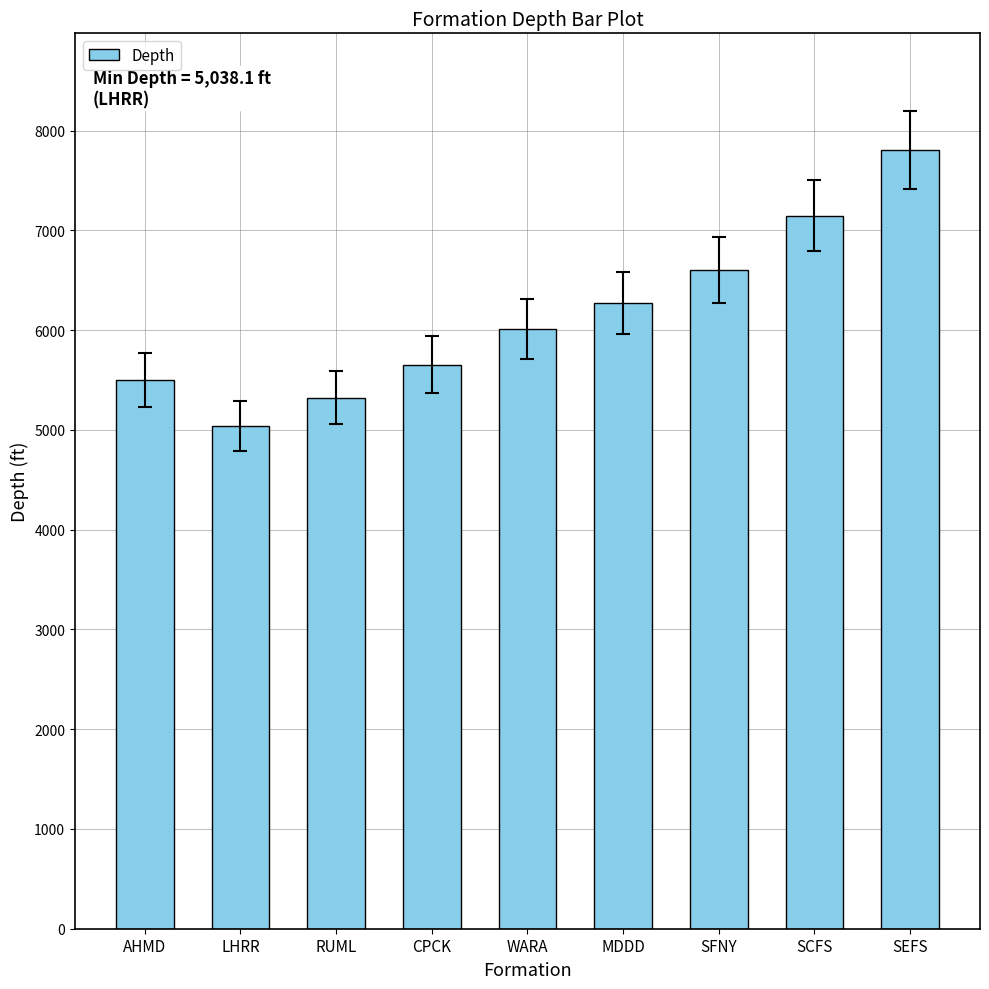

Rank the categories by value from highest to lowest.

SEFS, SCFS, SFNY, MDDD, WARA, CPCK, AHMD, RUML, LHRR